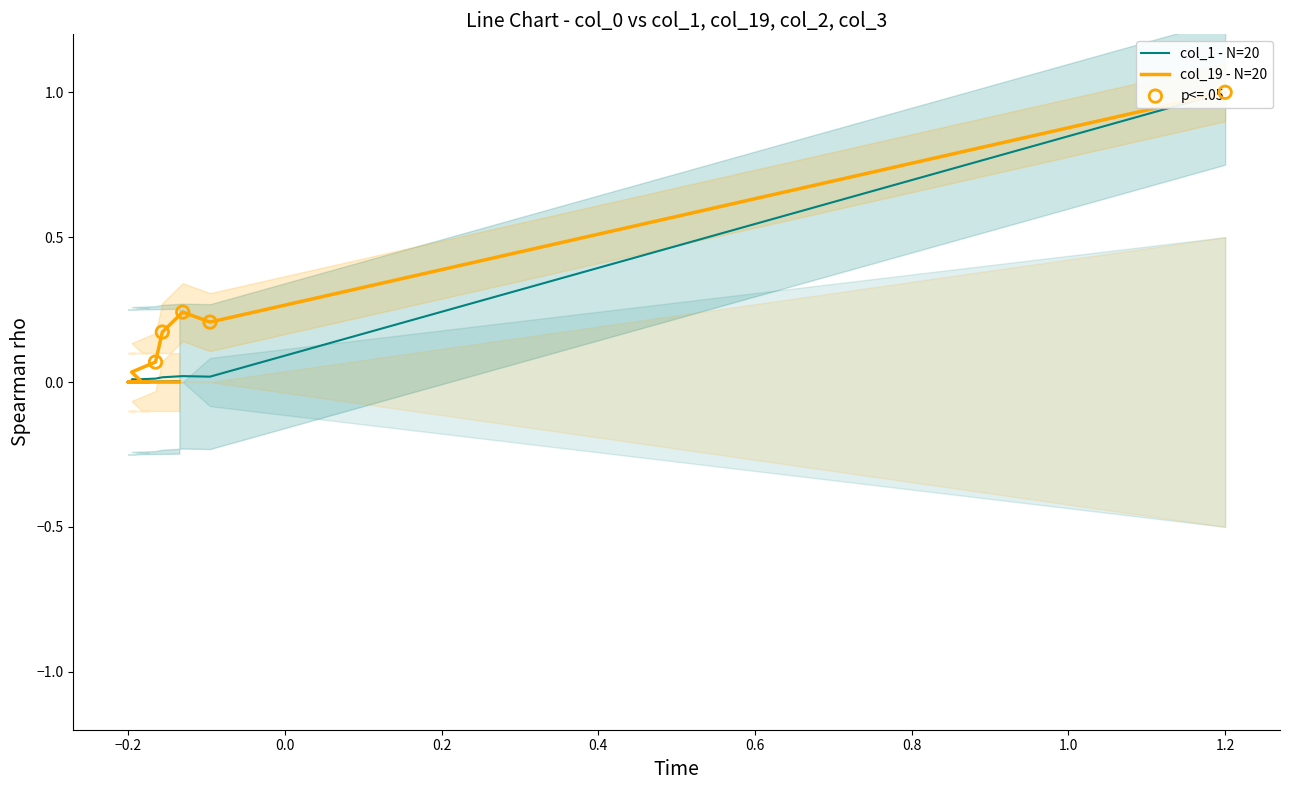

Which series contains the highest Y value?

col_1